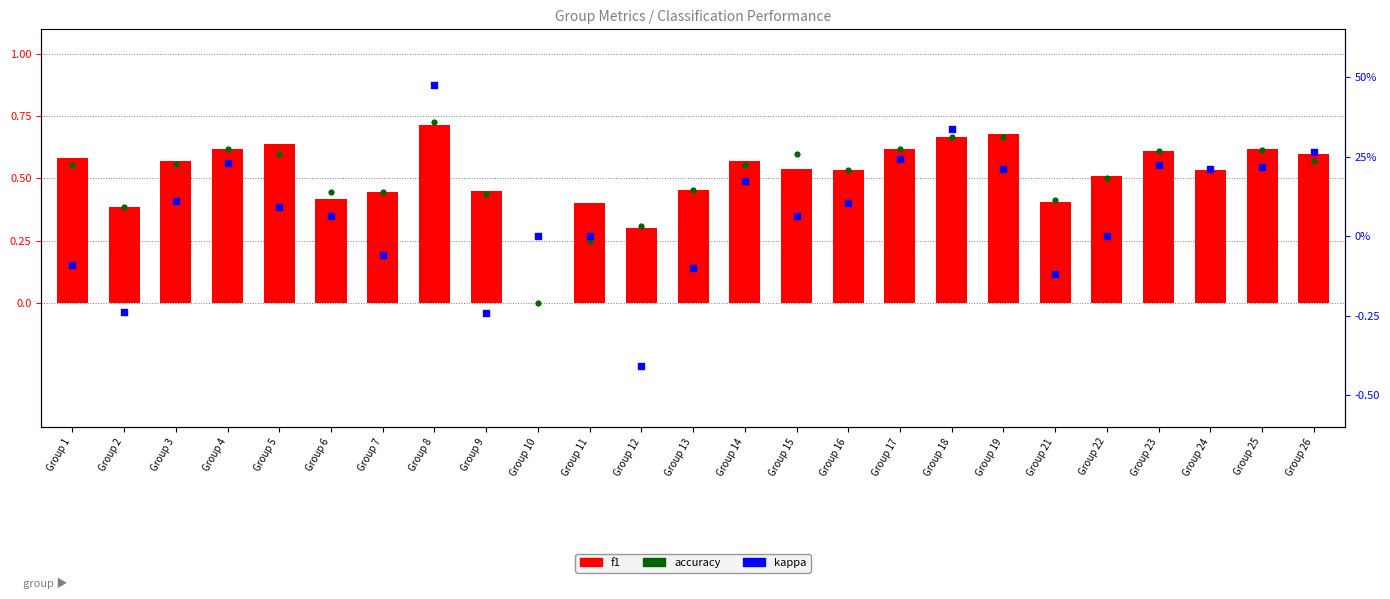

Which series contains the lowest Y value?

kappa